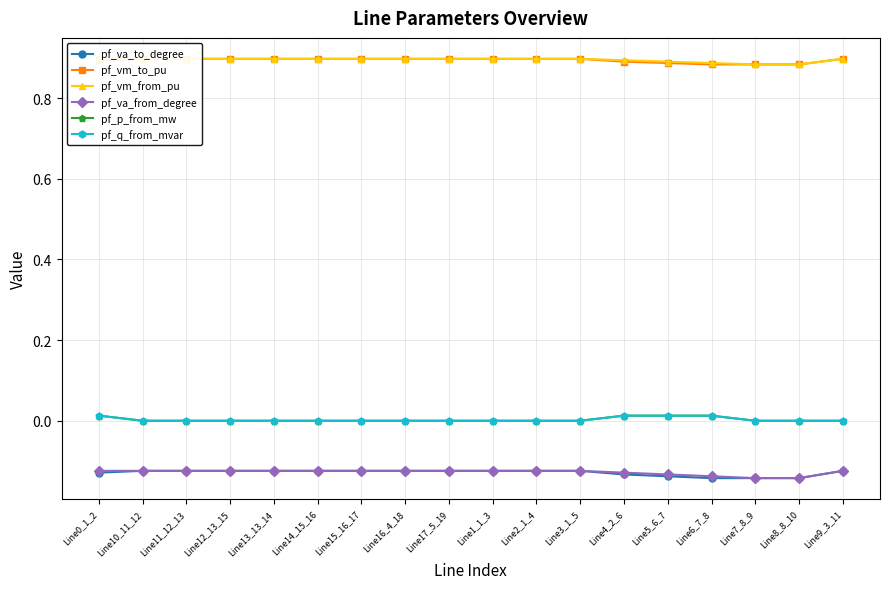

The value of pf_p_from_mw at Line1_1_3 is 0.0. True or false?

True